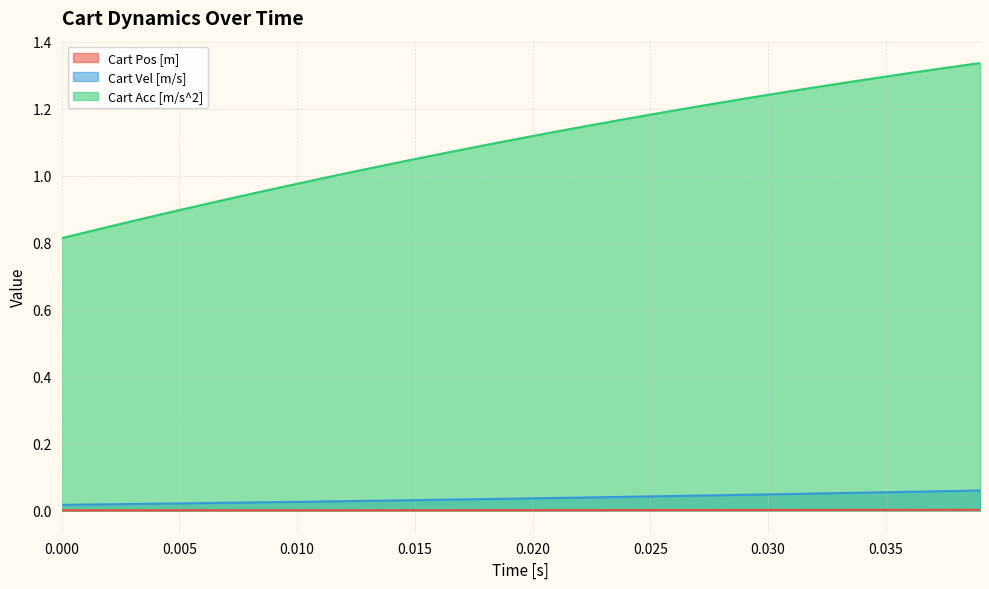

Count the number of categories in the chart.

40